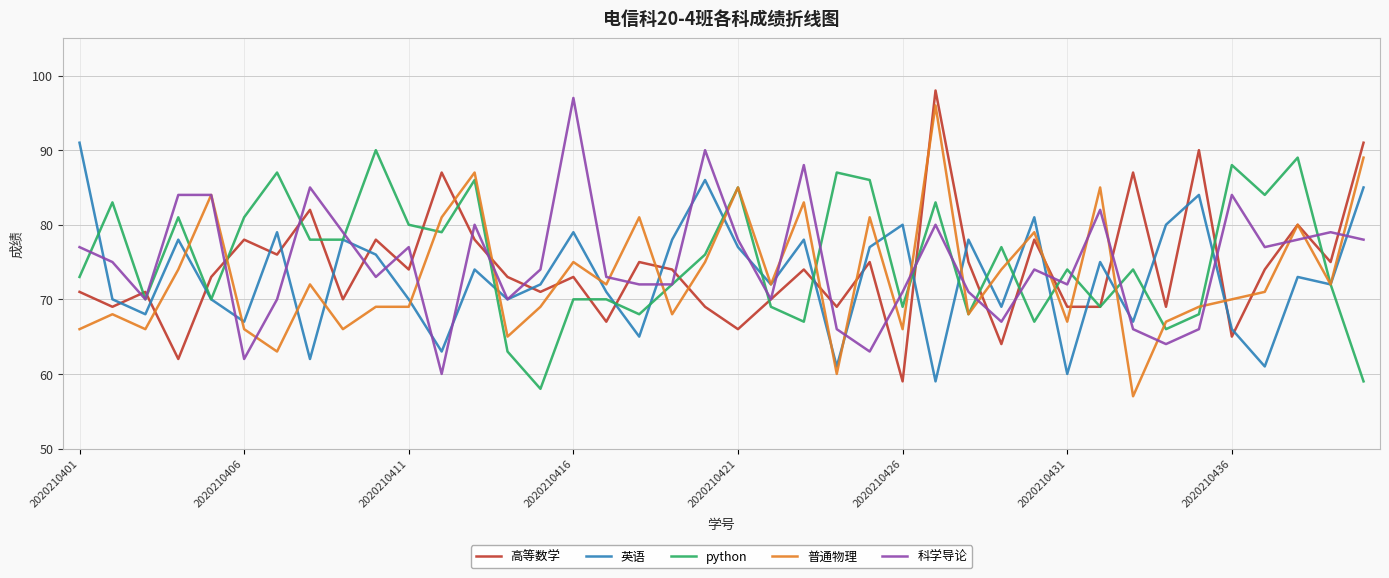

What is the greatest value displayed?

98